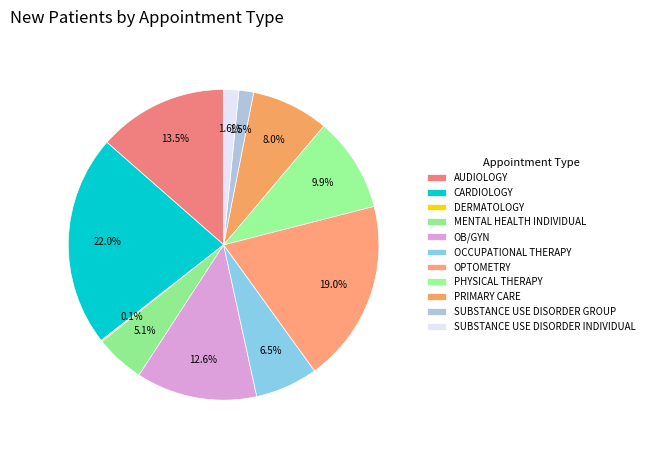

To the nearest percent, what is the difference between the CARDIOLOGY and PRIMARY CARE slice percentages?

14%